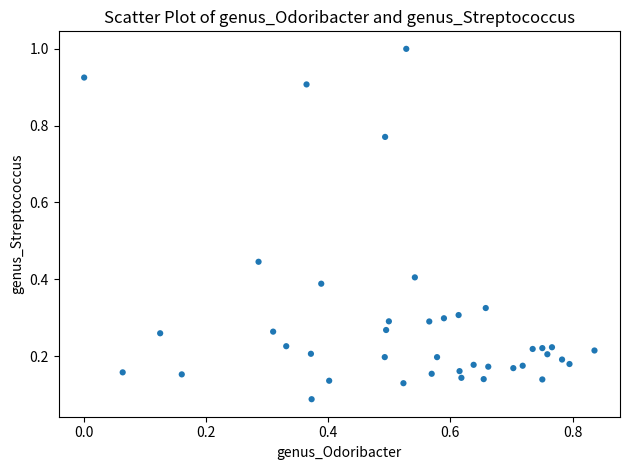

How many data points are displayed?

40